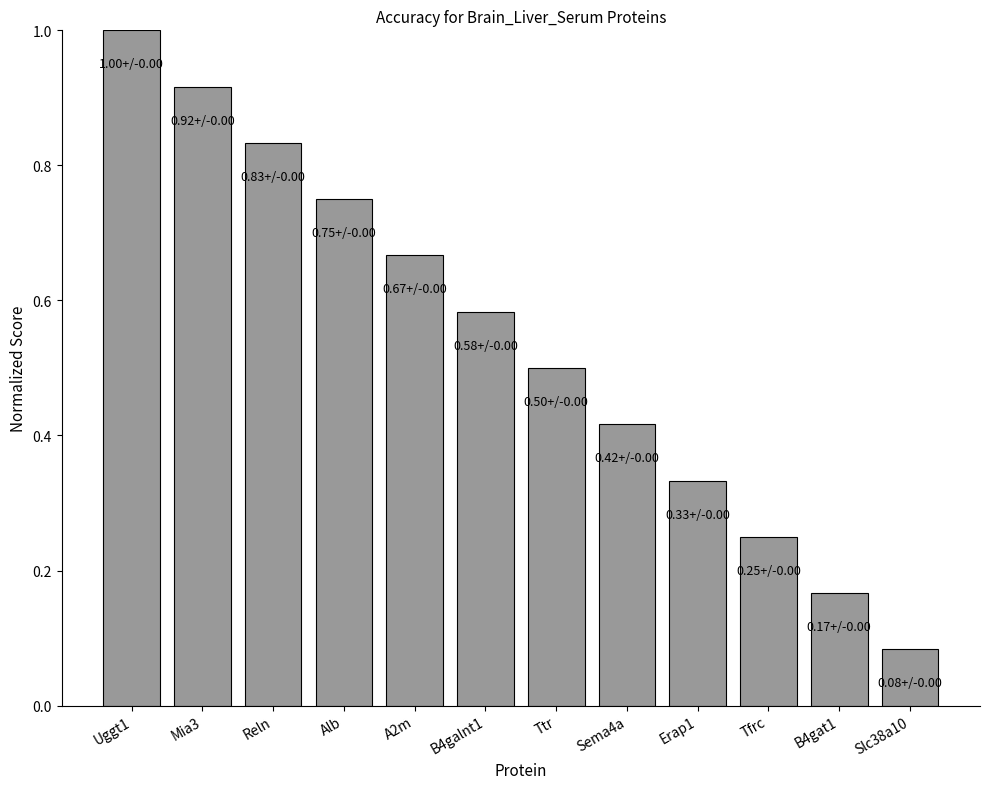

The value at A2m is 0.9. True or false?

False